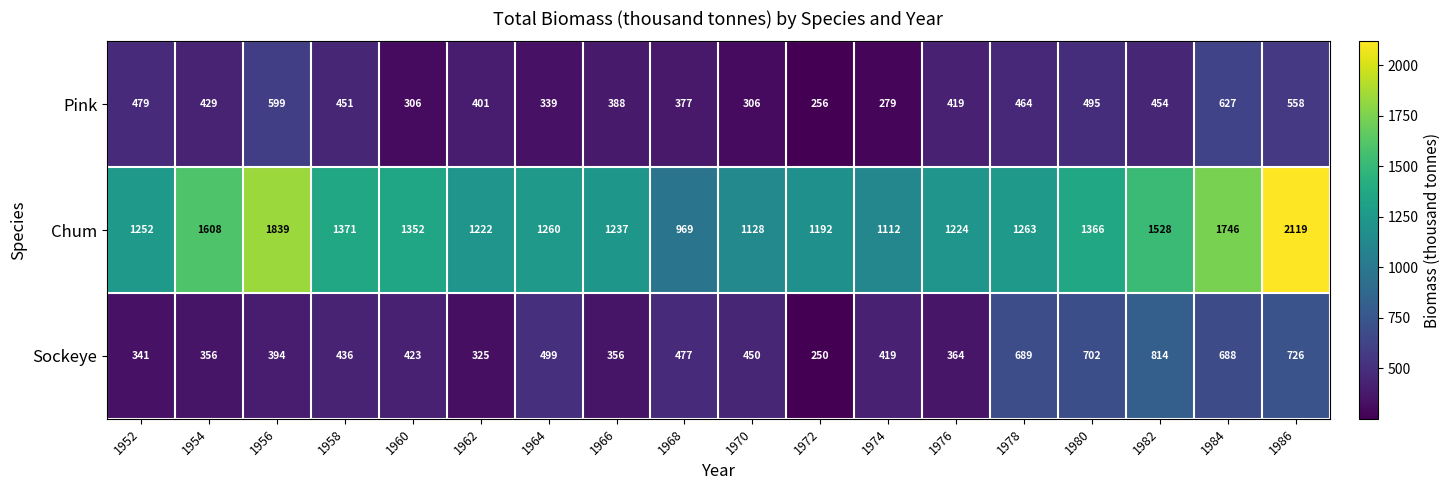

How many categories are shown in the chart?

18